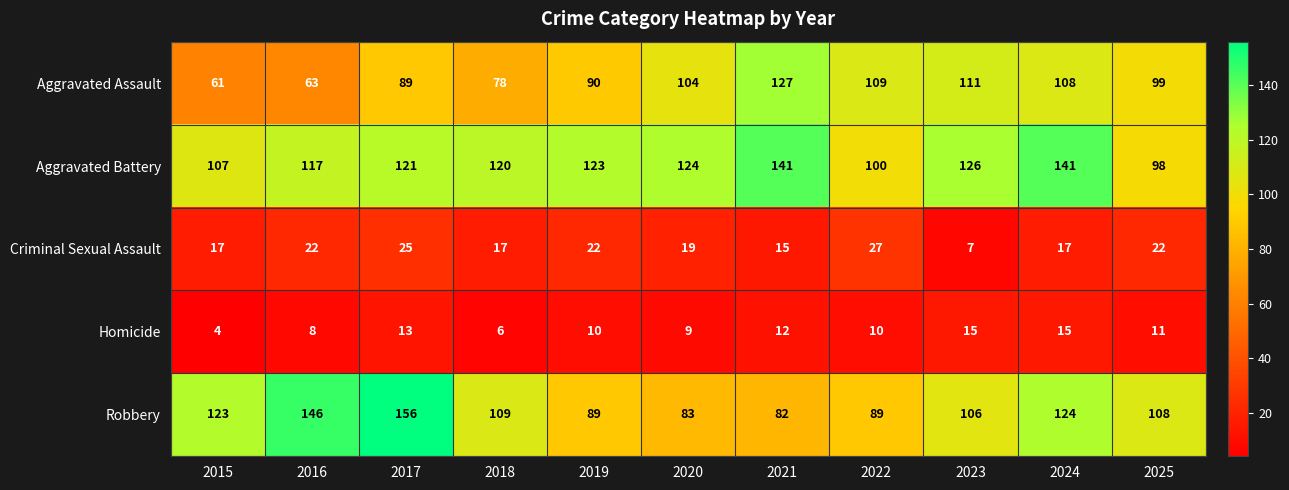

What is the lowest value of the Homicide series?

4